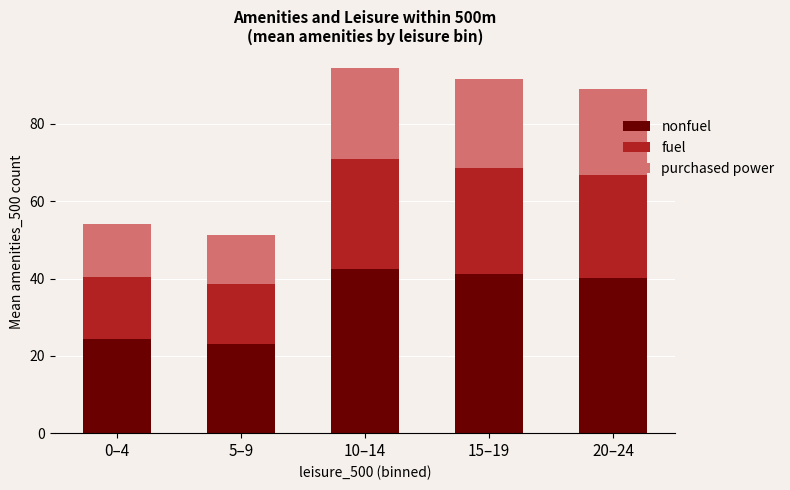

What is the total value across all series at 15–19?

91.6